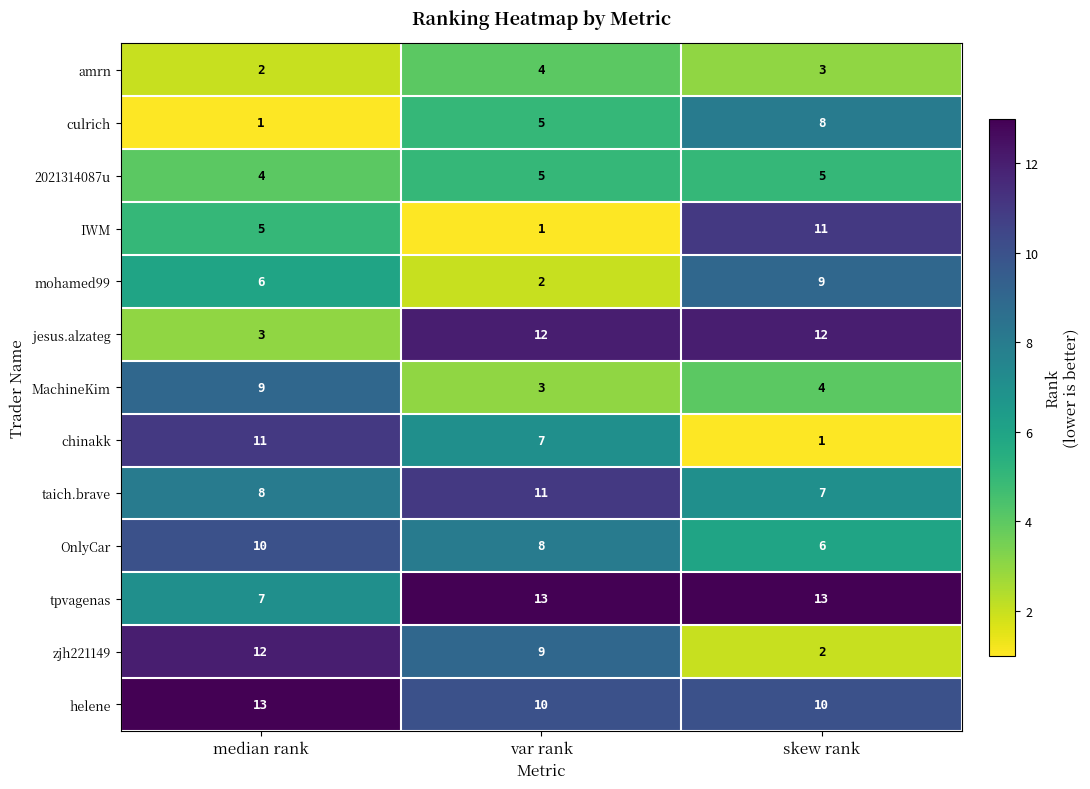

Count the number of data series in this chart.

13